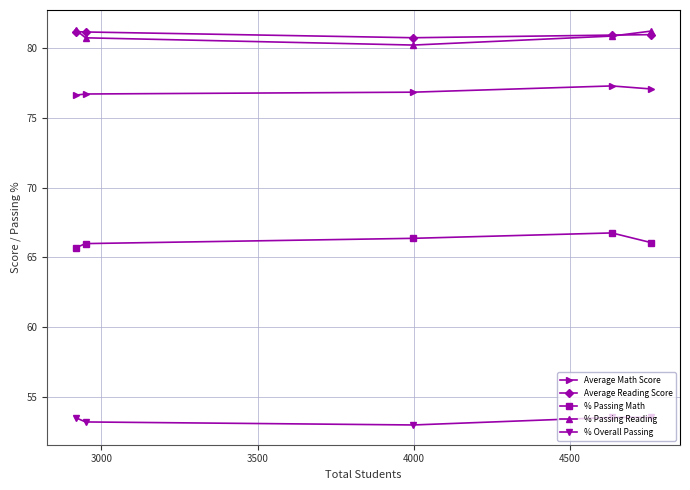

What is the maximum value shown in the chart?

81.3